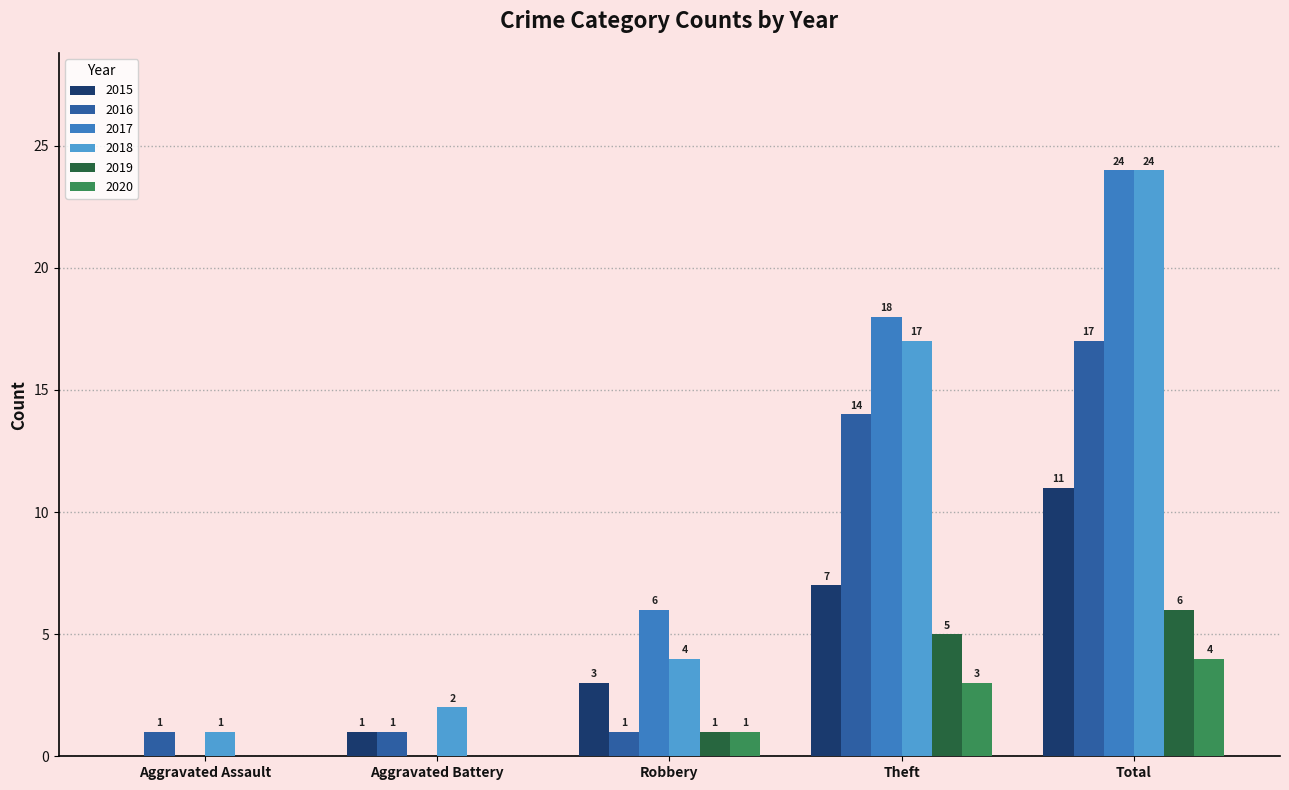

What is the sum of the 2018 values at Robbery and Total?

28